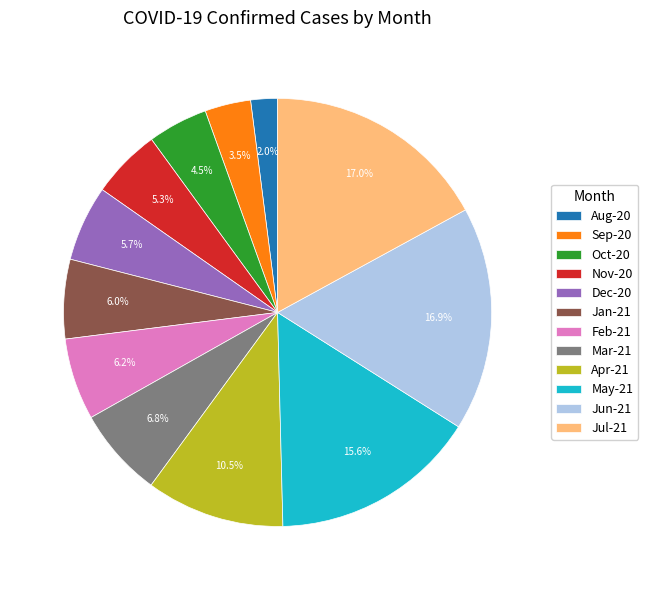

Which slice is the smallest?

Aug-20